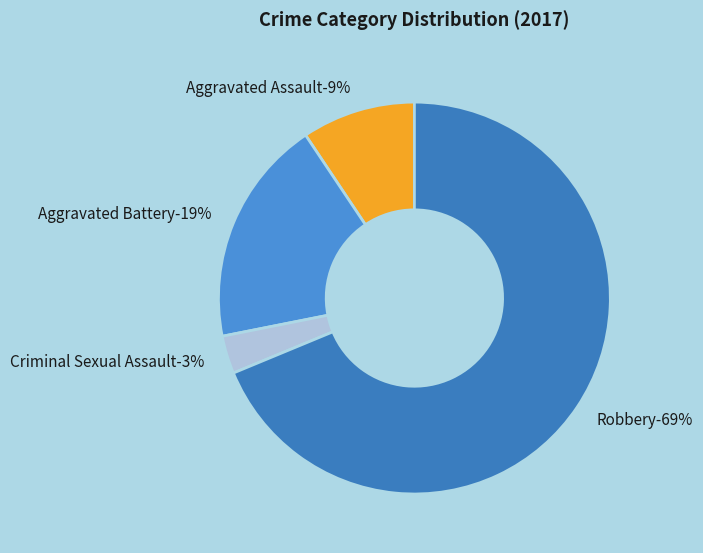

What is the ratio of the value at Aggravated Battery to the value at Aggravated Assault?

2.0